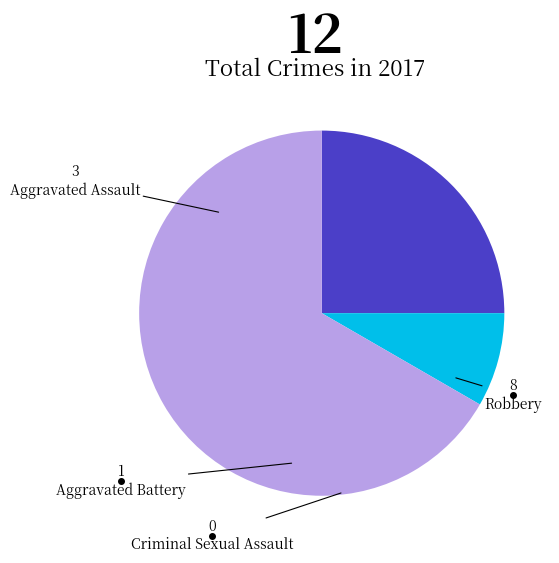

Which slice is the largest?

Robbery